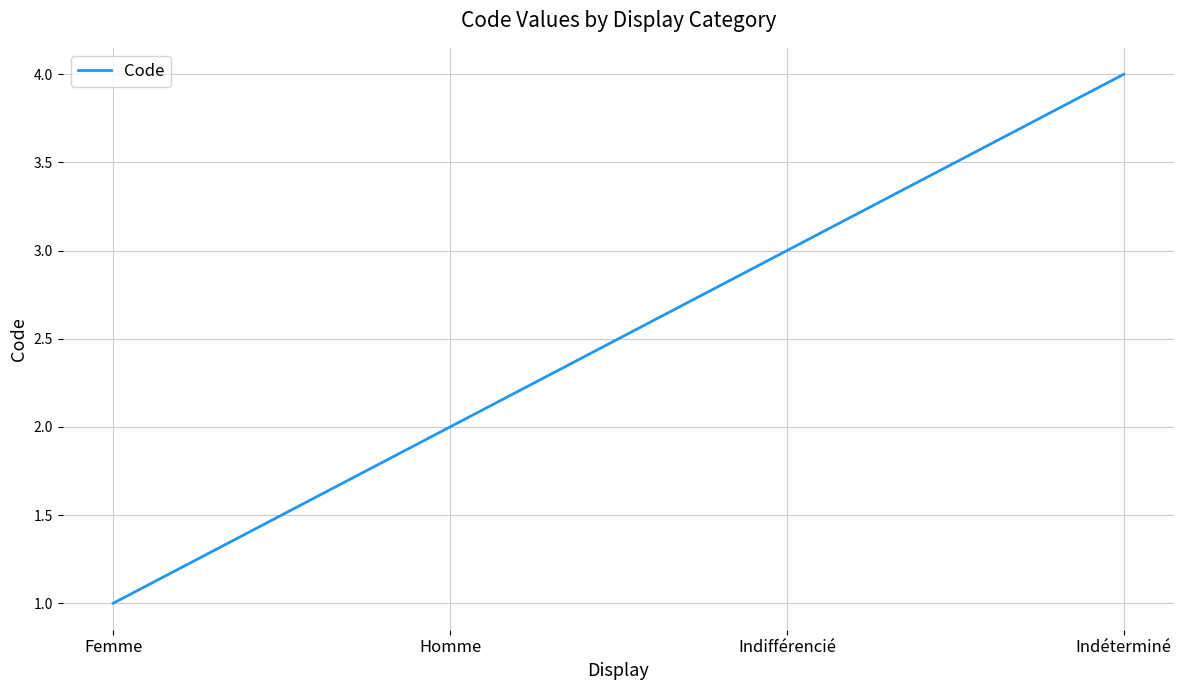

Is it true that the value at Indéterminé is 4?

True